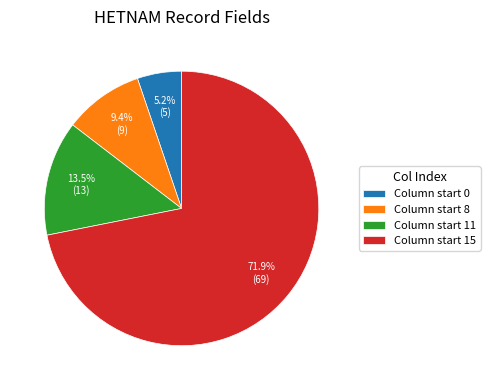

How many segments does this pie chart have?

4